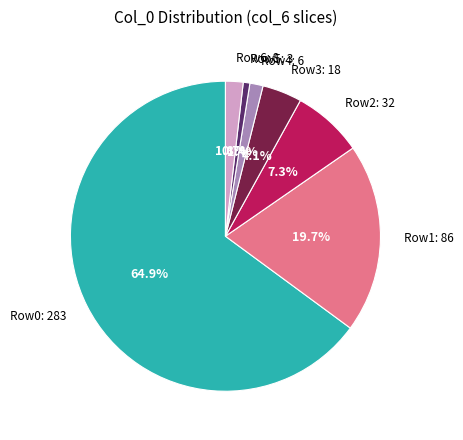

Do Row0: 283 and Row5: 3 together represent more than half of the pie?

Yes